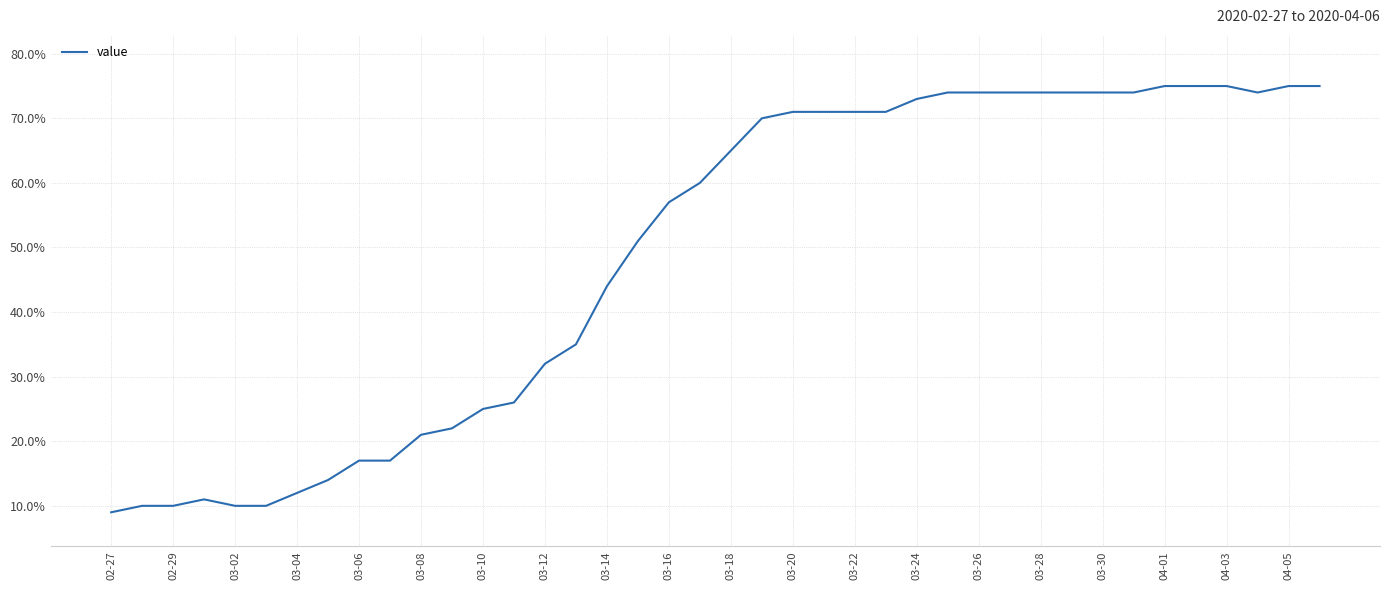

What is the difference between the maximum and minimum values?

66